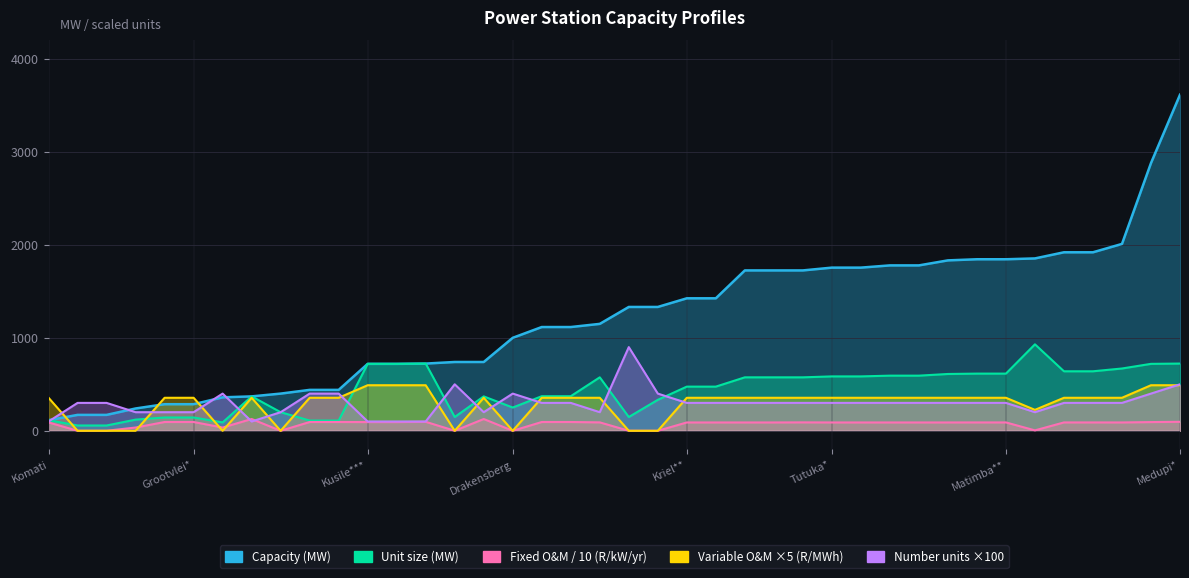

Is it true that Unit size (MW) equals 948.7 at Medupi*?

False